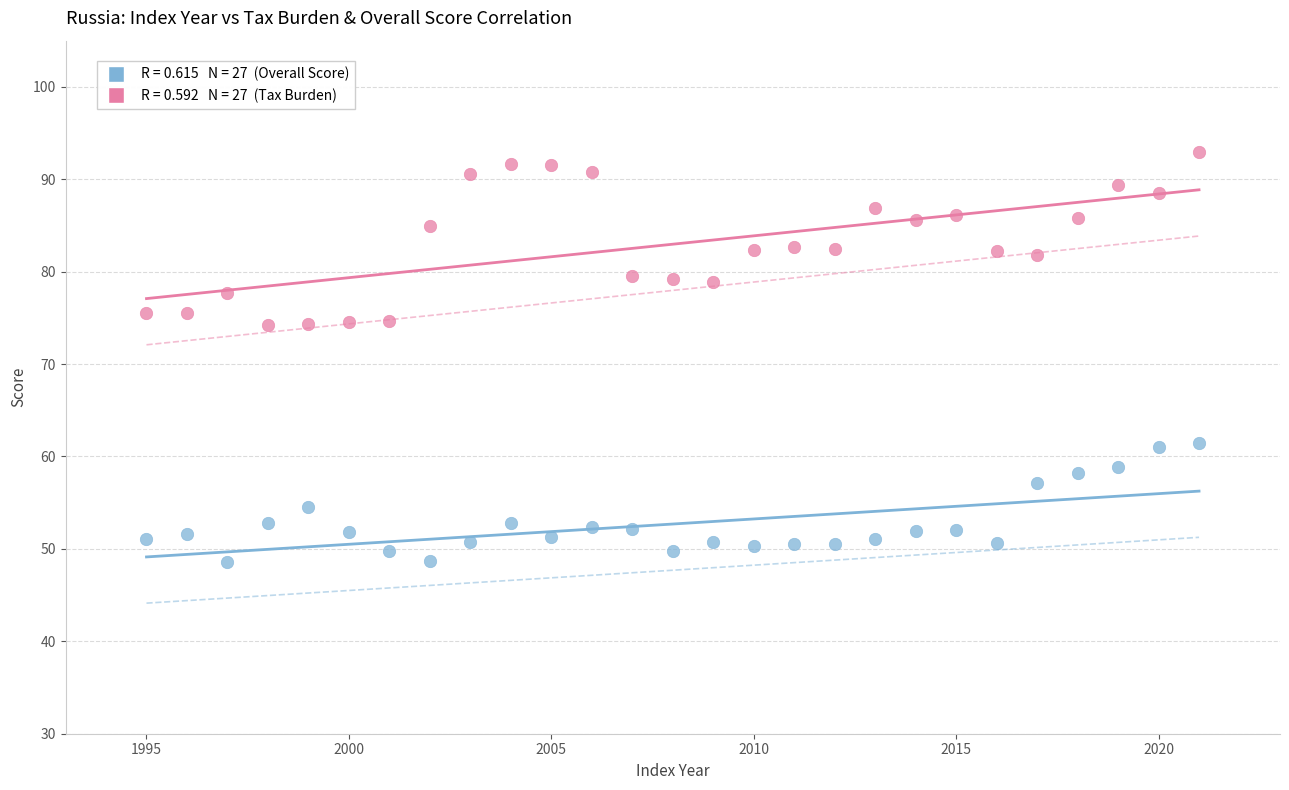

Across all data points, what is the range of Y values (max minus min)?

44.4